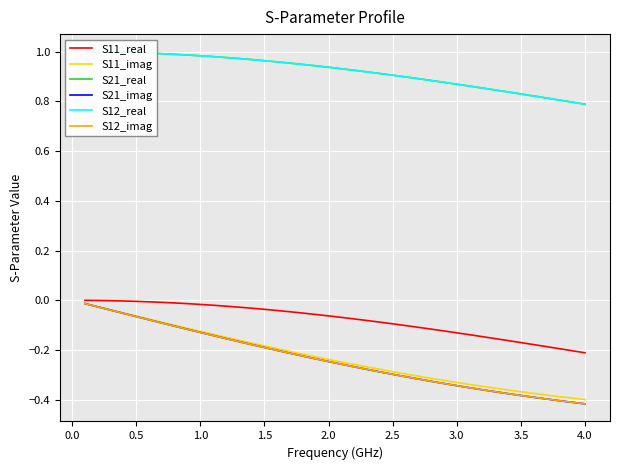

What is the sum of all S11_real values?

-3.2